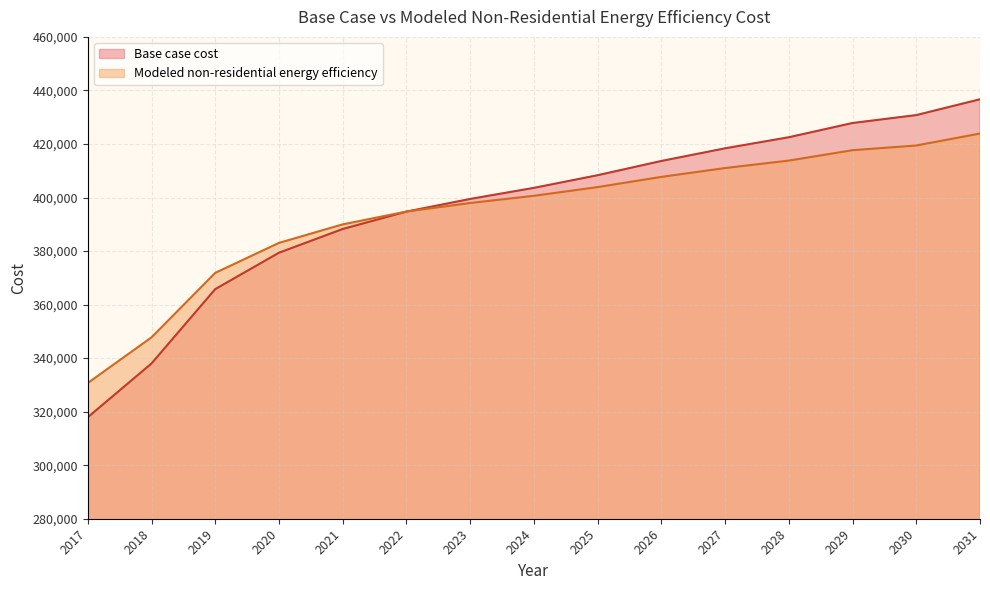

The value of Base case cost at 2026 is 413644.8. True or false?

True